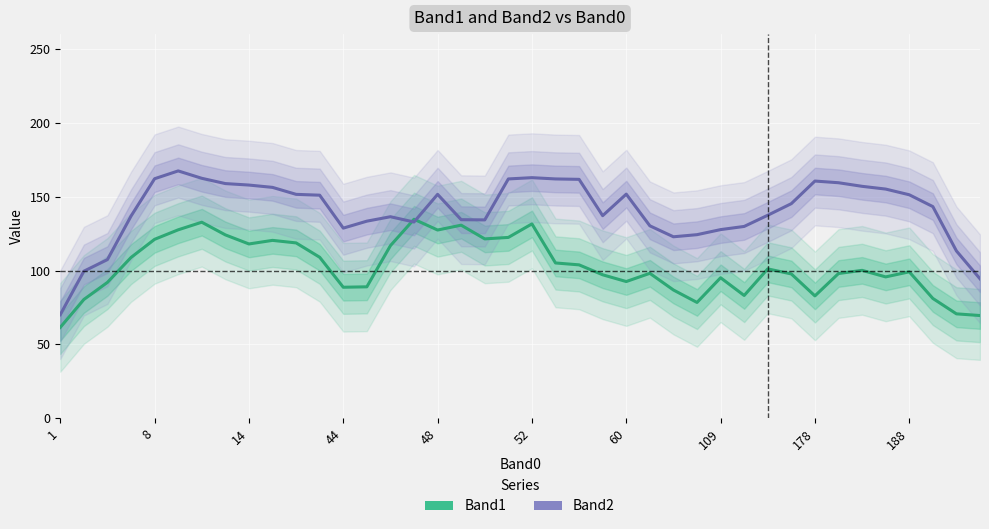

How many series are shown in this chart?

2